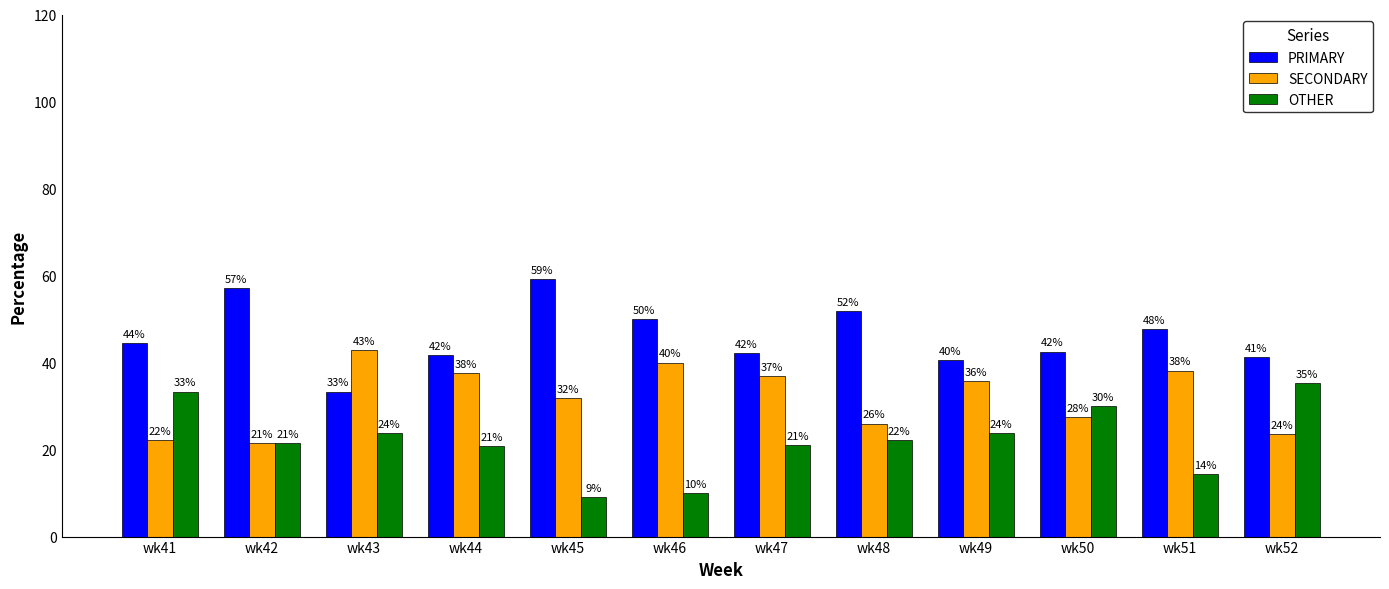

The value of SECONDARY at wk47 is 16.6. True or false?

False